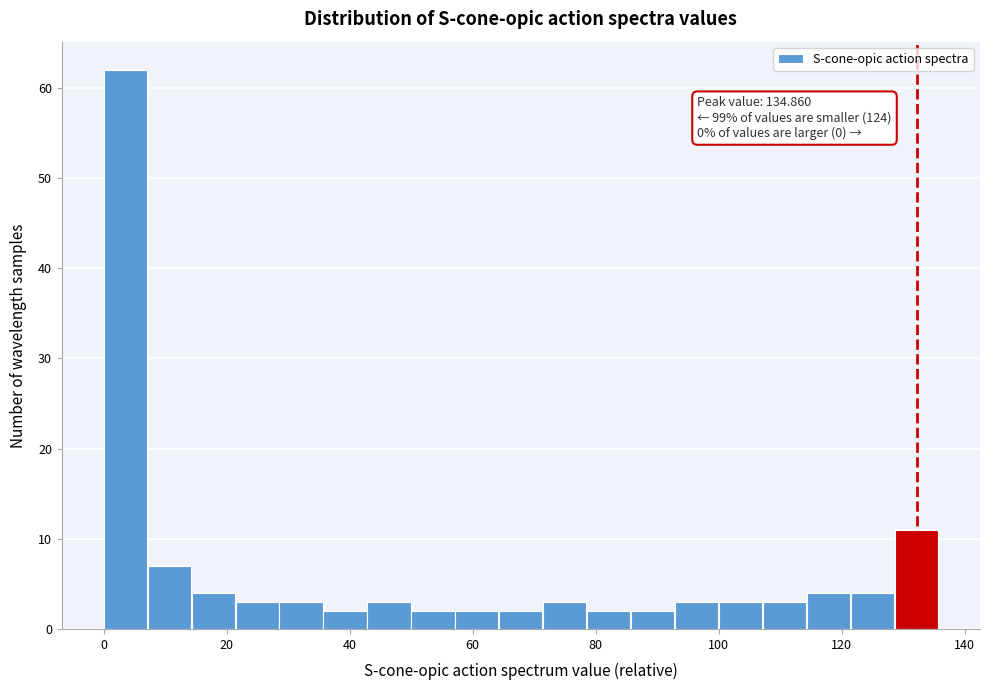

Read against the x-axis, roughly where is the centre of the tallest bar?

4